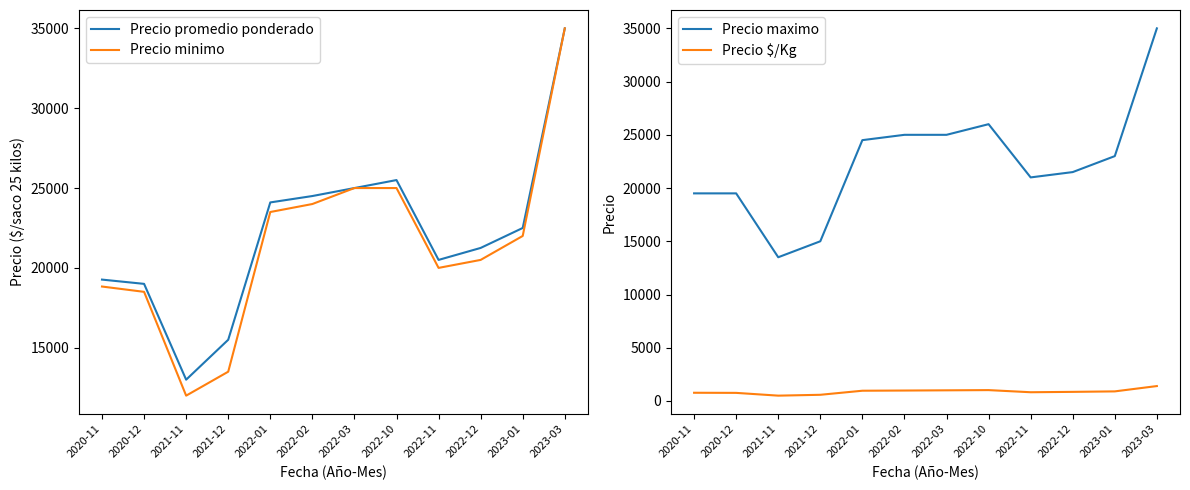

What position from the left is 2023-03?

12